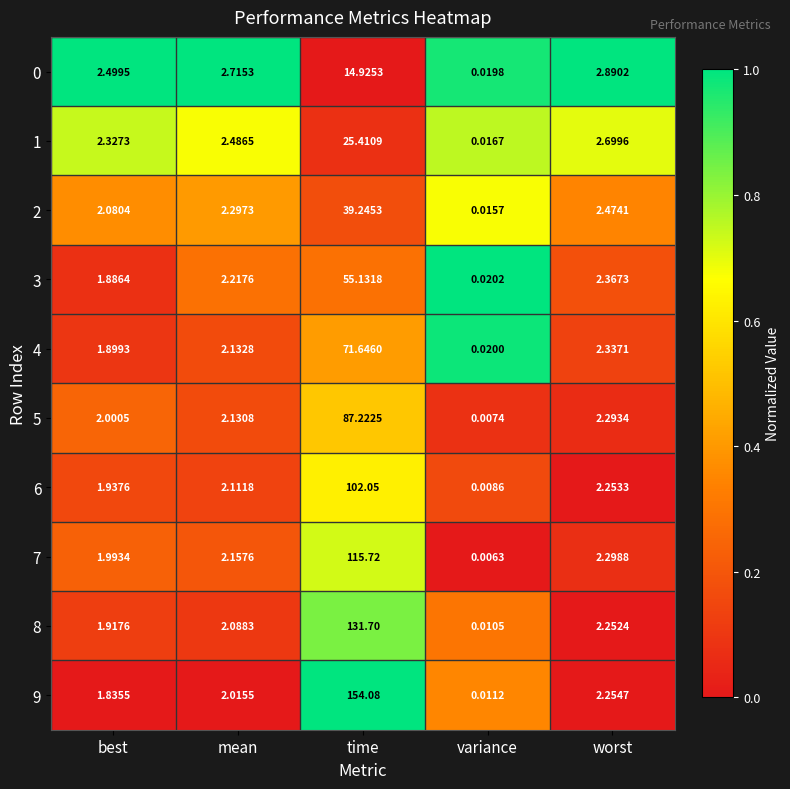

List the labels in order of 4 value, largest first.

time, worst, mean, best, variance